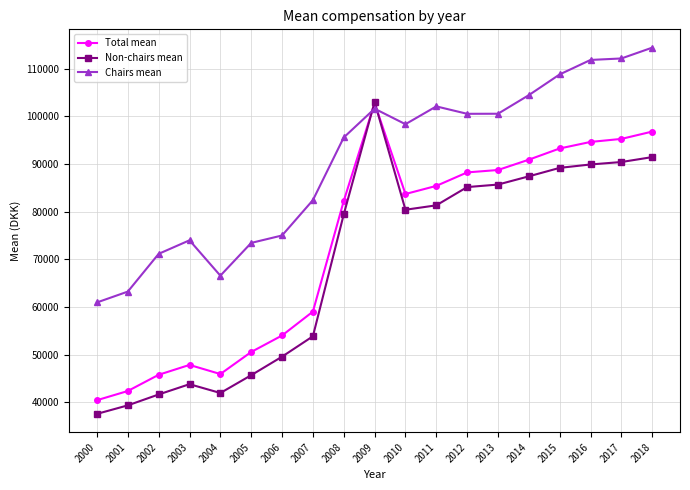

True or false: Chairs mean has more than 0 interior local peaks.

True